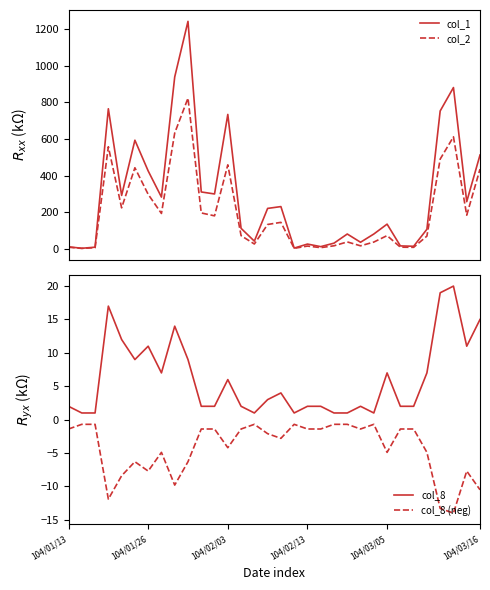

Which series changed the most between 14 and 23?

col_1